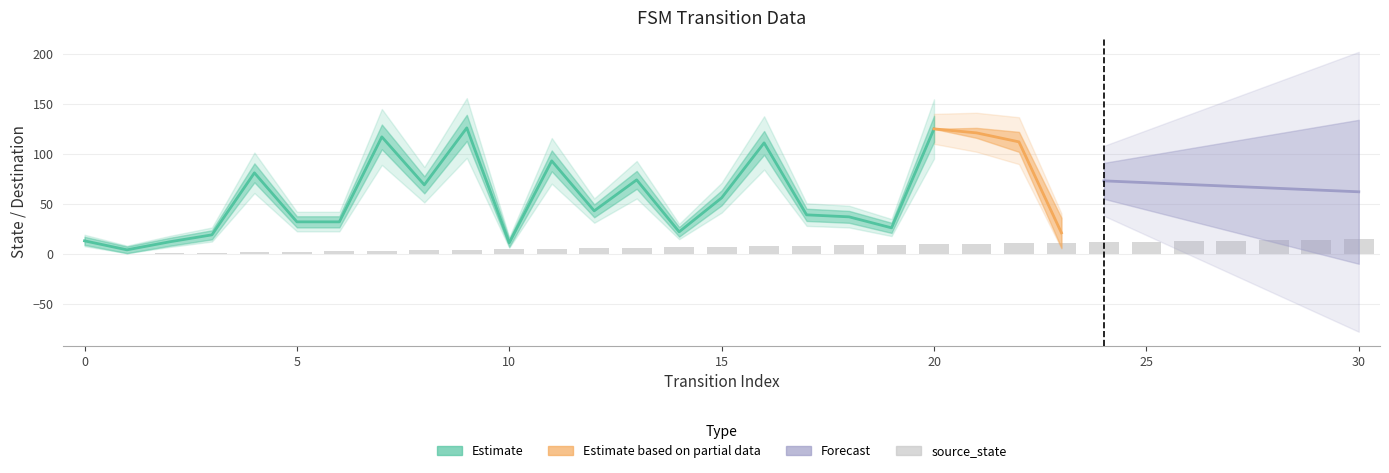

At which label is the value closest to 7?

14